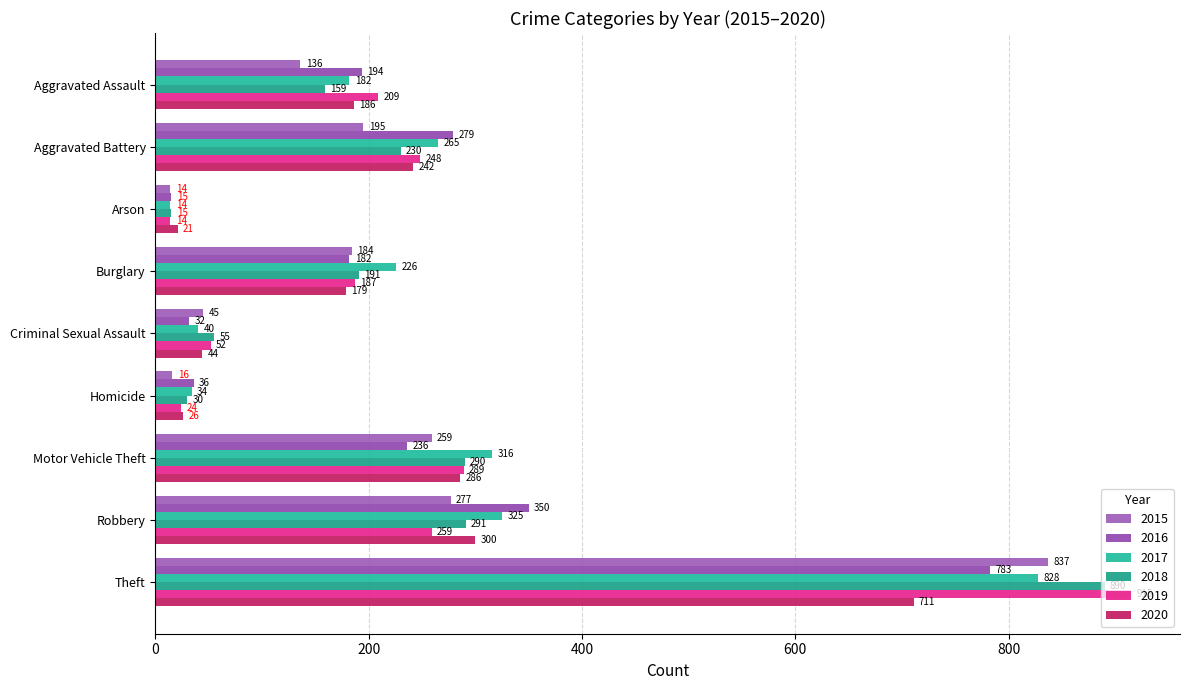

Between Motor Vehicle Theft and Theft, which series saw the biggest shift?

2019